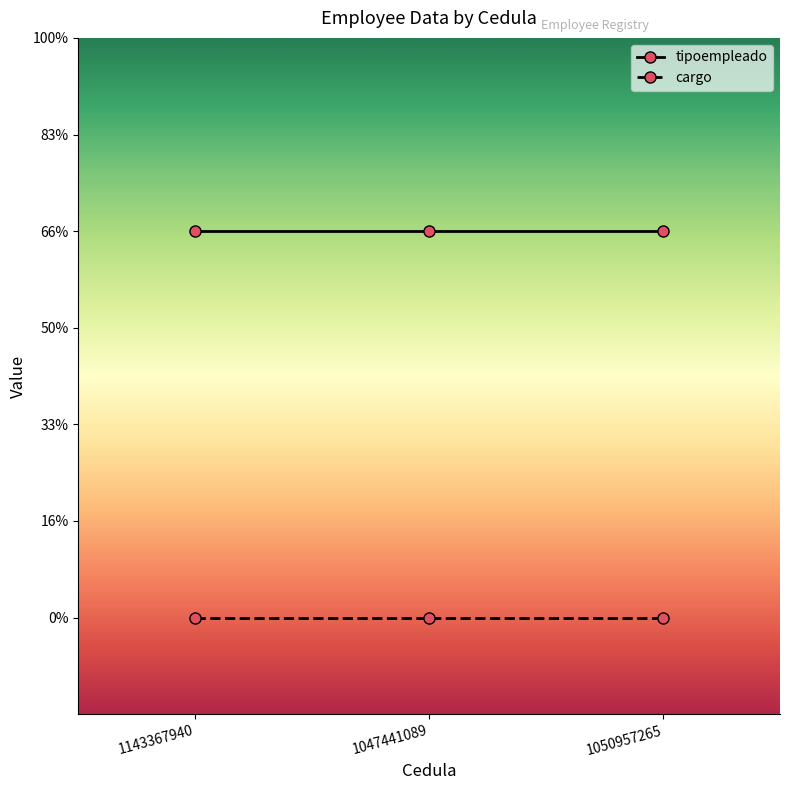

What are all the series names shown in the legend?

tipoempleado, cargo